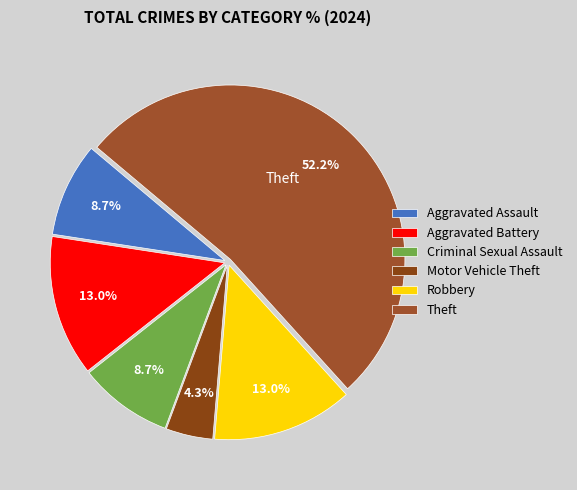

Which slice represents more than half of the pie?

Theft